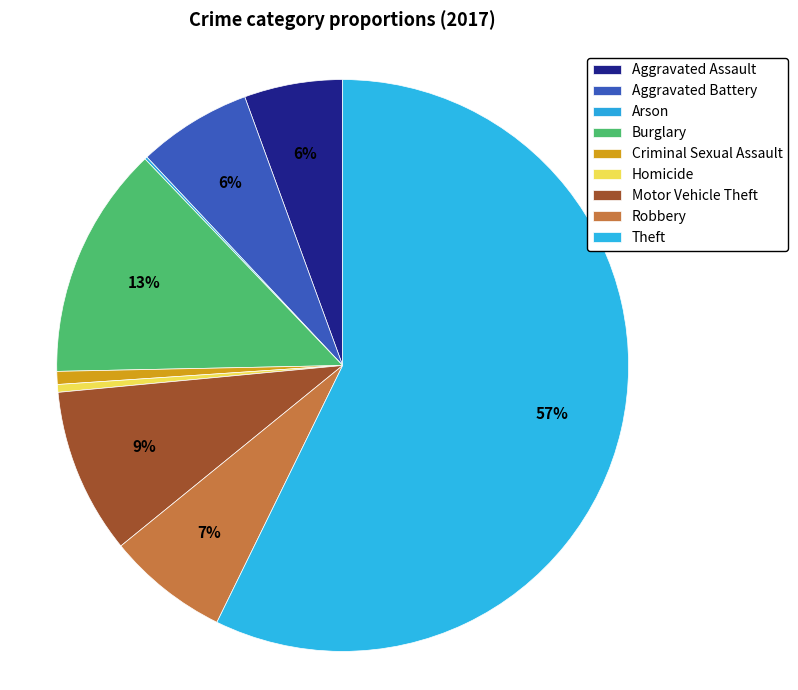

What is the majority slice?

Theft